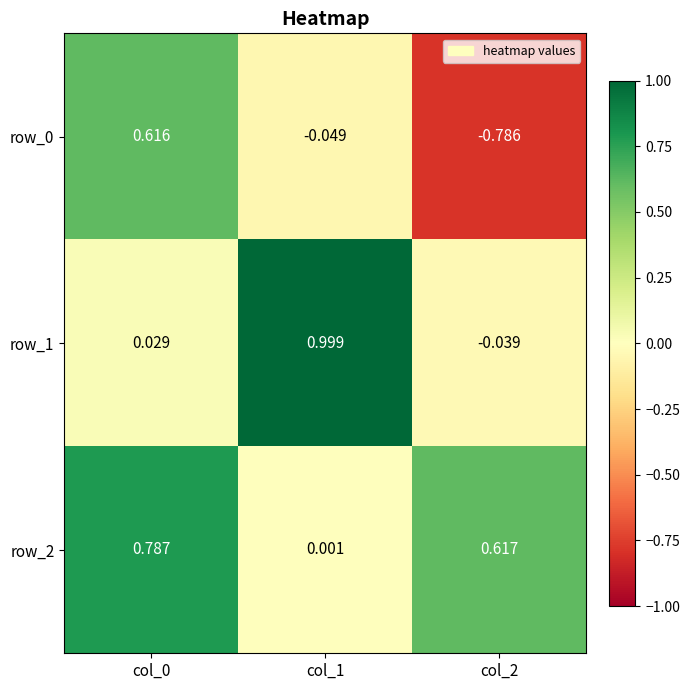

Is the value of row_0 at col_0 greater than the value of row_2 at col_0?

No